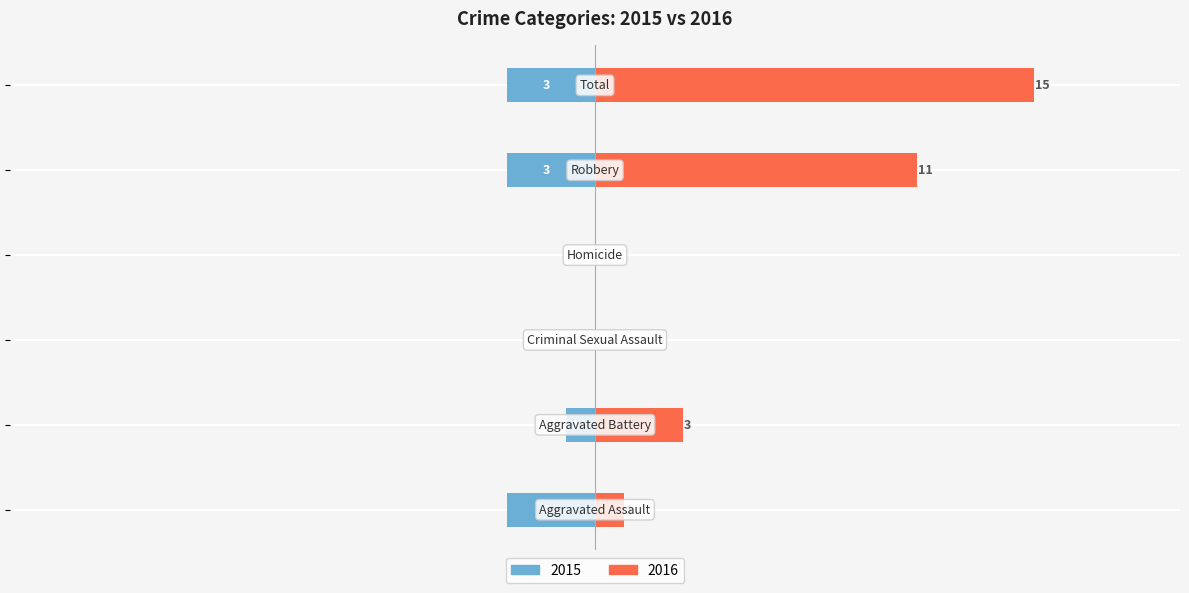

What is the difference between the Right values at Aggravated Battery and Robbery?

8